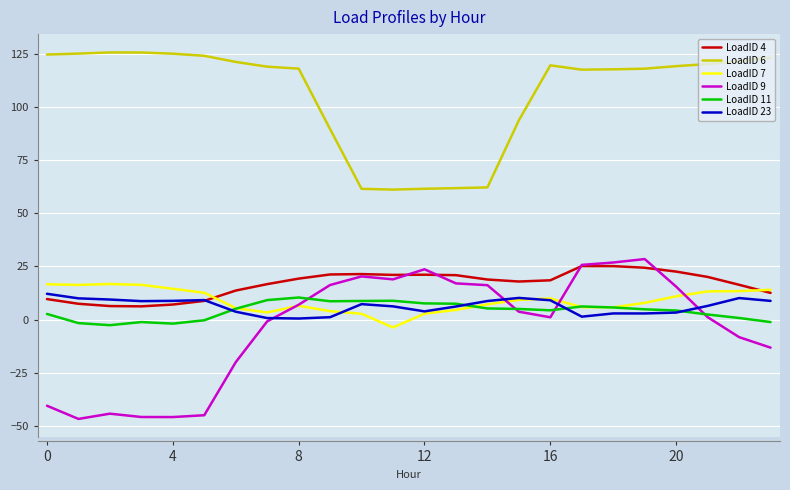

True or false: LoadID 6 and LoadID 11 intersect in this chart.

False